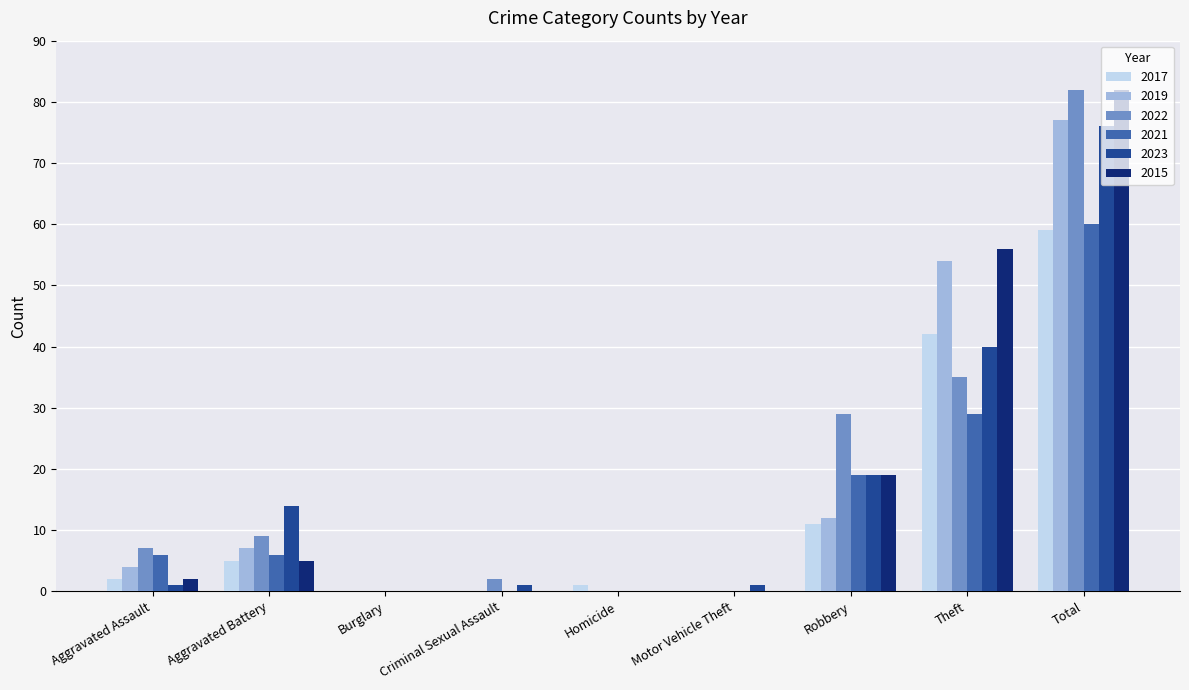

Count the number of categories in the chart.

9